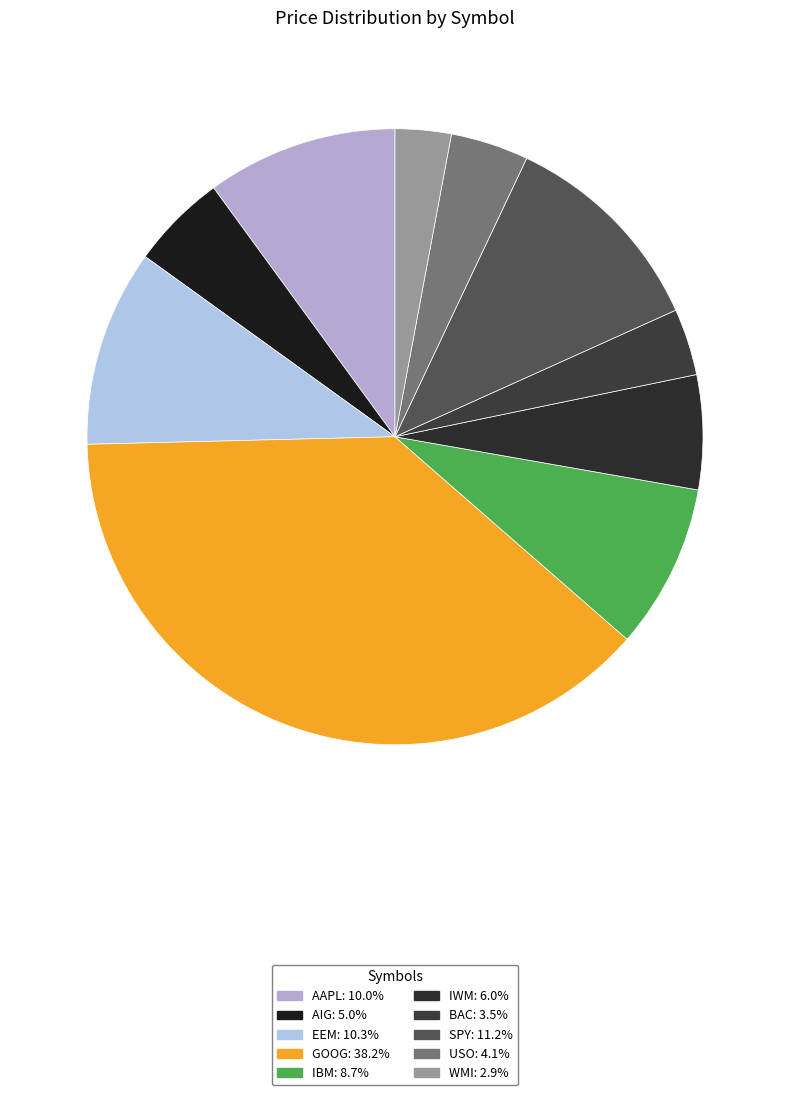

Do GOOG and AIG together represent more than half of the pie?

No